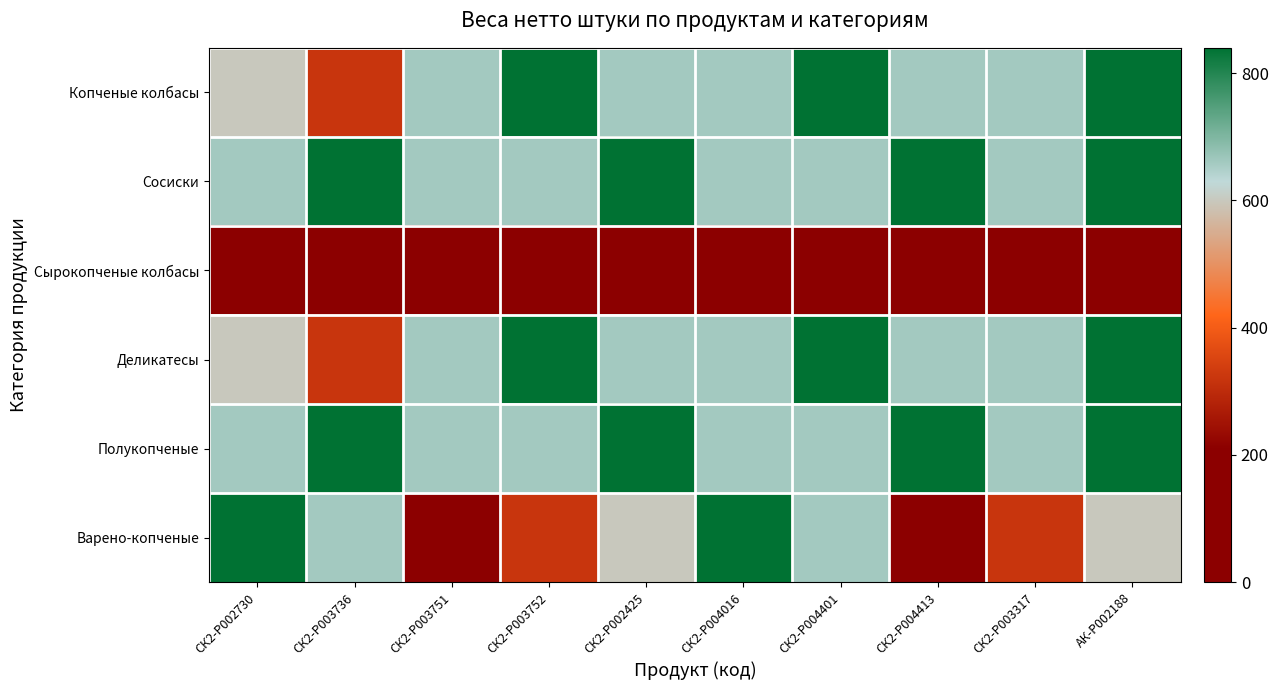

Reading left to right, extract all data points from this chart.

Копченые колбасы: СК2-P002730=600	СК2-P003736=320	СК2-P003751=660	СК2-P003752=840	СК2-P002425=660	СК2-P004016=660	СК2-P004401=840	СК2-P004413=660	СК2-P003317=660	АК-P002188=840
Сосиски: СК2-P002730=660	СК2-P003736=840	СК2-P003751=660	СК2-P003752=660	СК2-P002425=840	СК2-P004016=660	СК2-P004401=660	СК2-P004413=840	СК2-P003317=660	АК-P002188=840
Сырокопченые колбасы: СК2-P002730=100	СК2-P003736=100	СК2-P003751=100	СК2-P003752=100	СК2-P002425=100	СК2-P004016=100	СК2-P004401=100	СК2-P004413=100	СК2-P003317=100	АК-P002188=100
Деликатесы: СК2-P002730=600	СК2-P003736=320	СК2-P003751=660	СК2-P003752=840	СК2-P002425=660	СК2-P004016=660	СК2-P004401=840	СК2-P004413=660	СК2-P003317=660	АК-P002188=840
Полукопченые: СК2-P002730=660	СК2-P003736=840	СК2-P003751=660	СК2-P003752=660	СК2-P002425=840	СК2-P004016=660	СК2-P004401=660	СК2-P004413=840	СК2-P003317=660	АК-P002188=840
Варено-копченые: СК2-P002730=840	СК2-P003736=660	СК2-P003751=100	СК2-P003752=320	СК2-P002425=600	СК2-P004016=840	СК2-P004401=660	СК2-P004413=100	СК2-P003317=320	АК-P002188=600